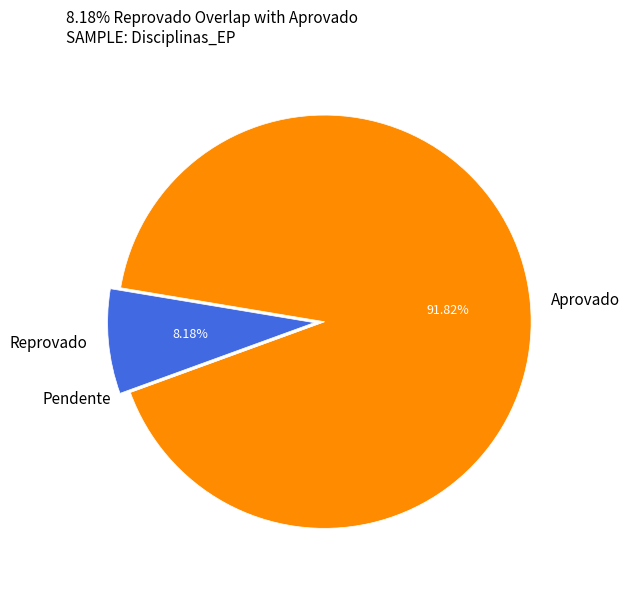

Which slice is the largest?

Aprovado